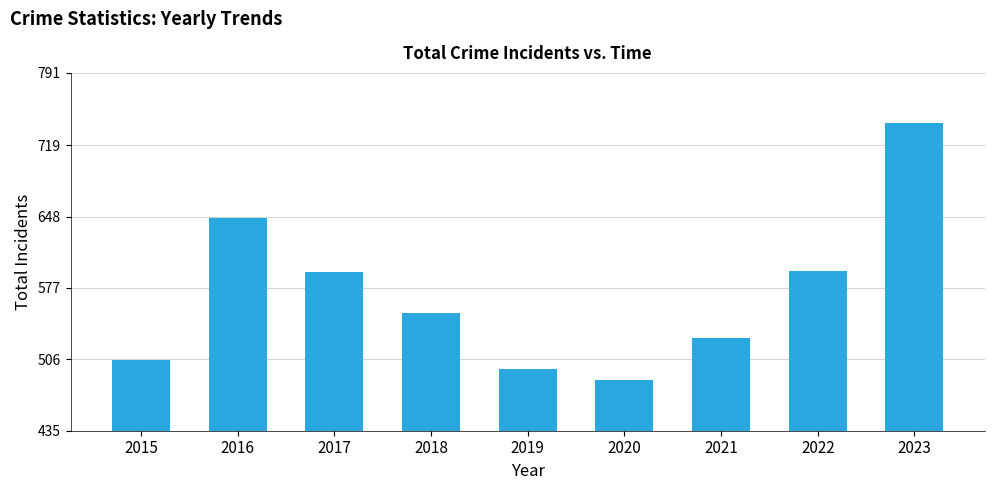

Count the number of data series in this chart.

1